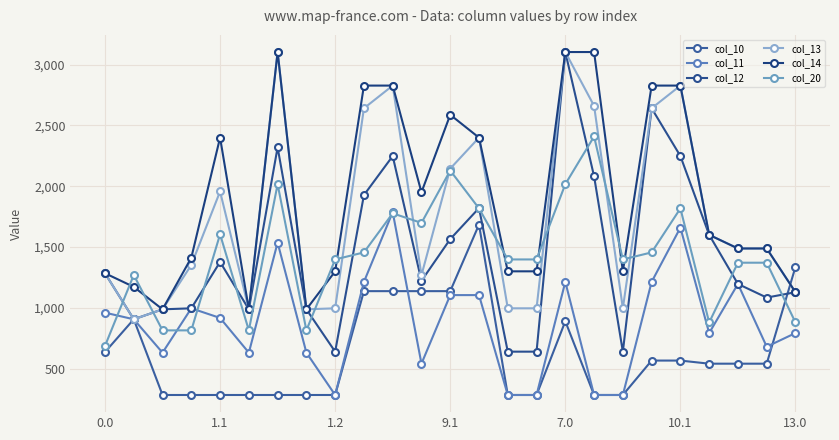

Is this an area chart (filled region under the line)?

No